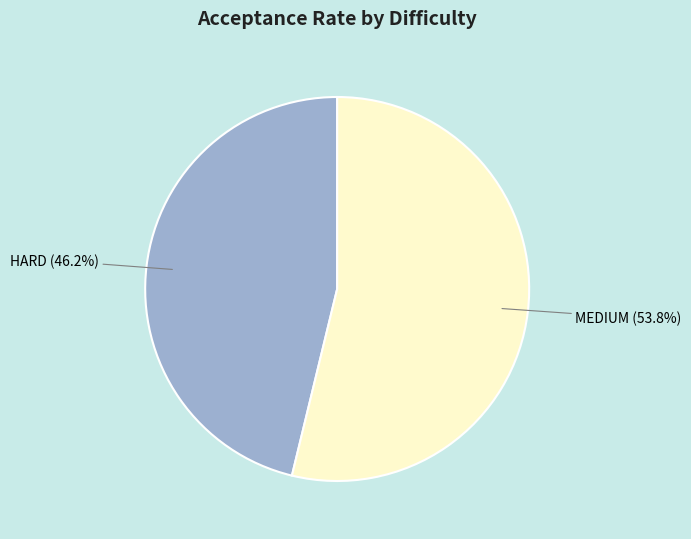

True or false: HARD accounts for 32% of the total.

False